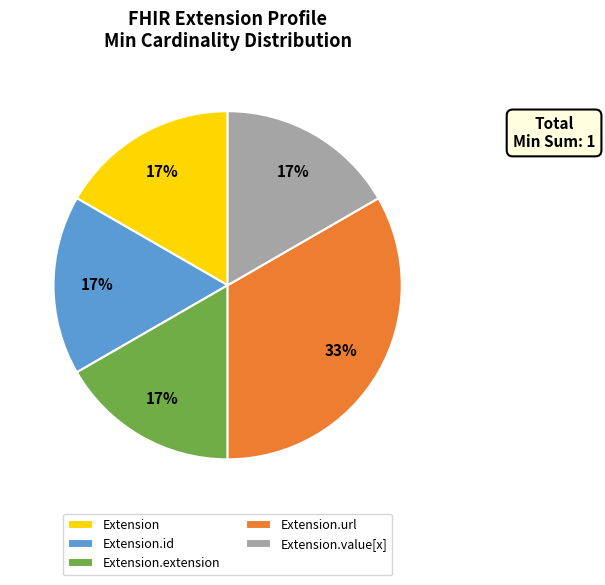

Is the sum of Extension.id and Extension.extension greater than half?

No